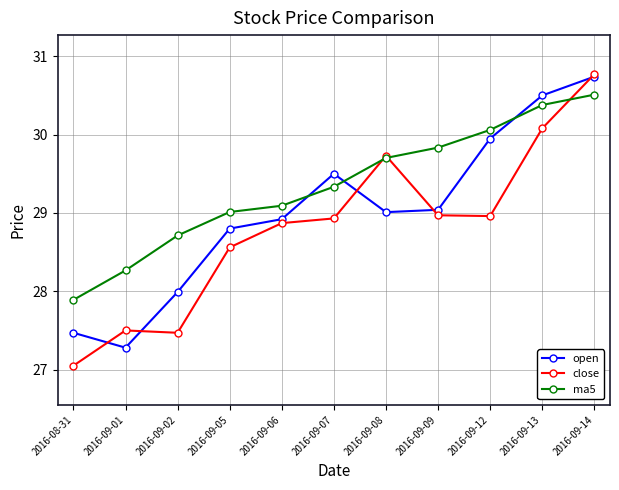

What is the spread (max minus min) of values at 2016-09-06?

0.2